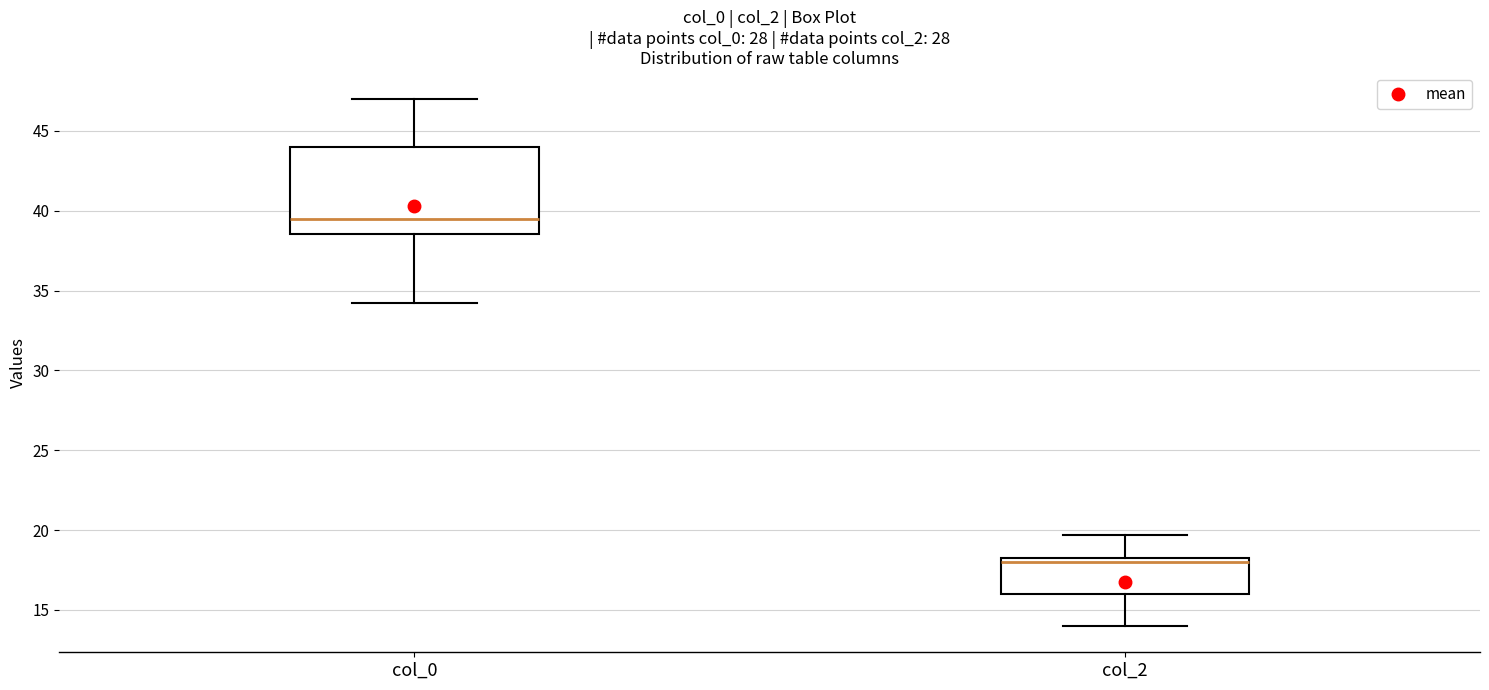

Reading left to right, read every box against the y-axis: the position of its median line, the range the box covers, and the ends of its whiskers. The values are not printed on the chart, so give them approximately, as read against the axis.

col_0: median 39.5, box 38.5 to 44.0, whiskers 34.5 to 47.0
col_2: median 18.0, box 16.0 to 18.5, whiskers 14.0 to 19.5